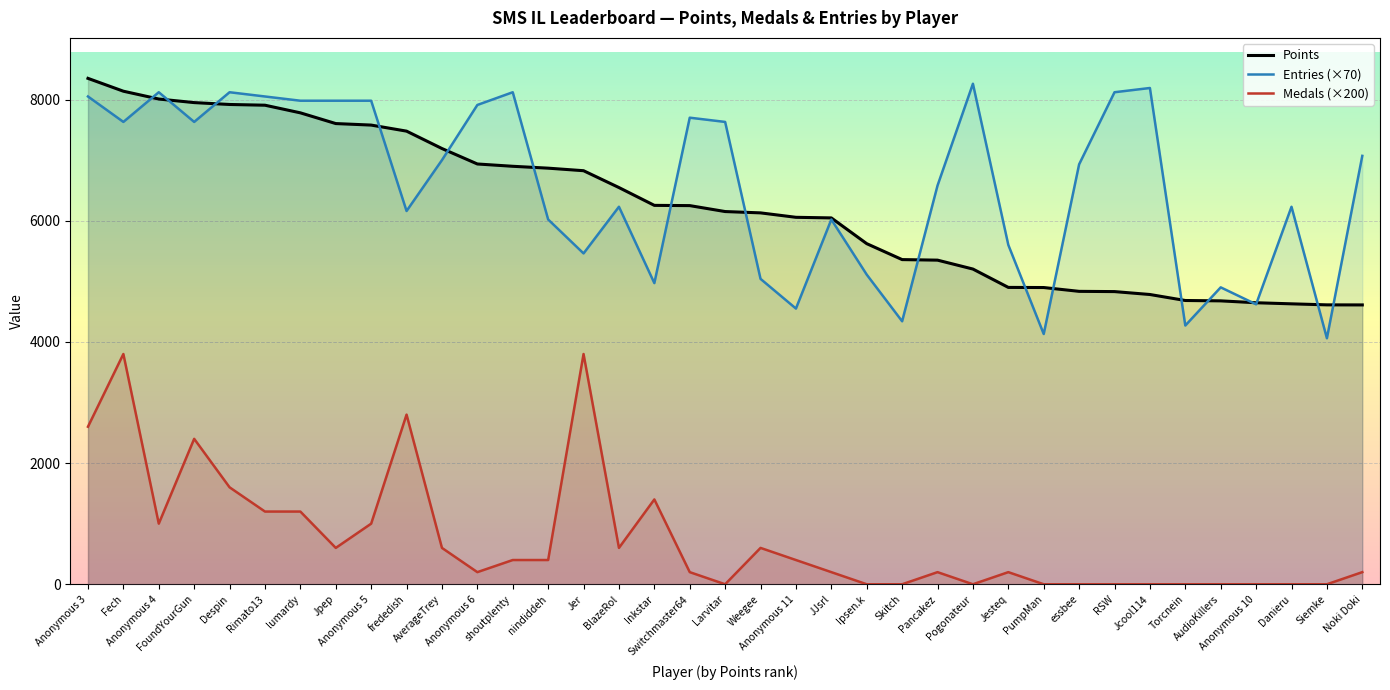

Which category has the highest value in the Medals series?

Fech